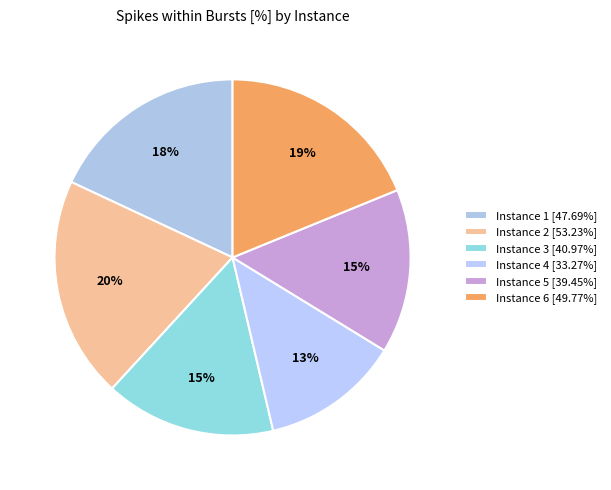

Combined, do Instance 5 and Instance 3 account for over 50%?

No